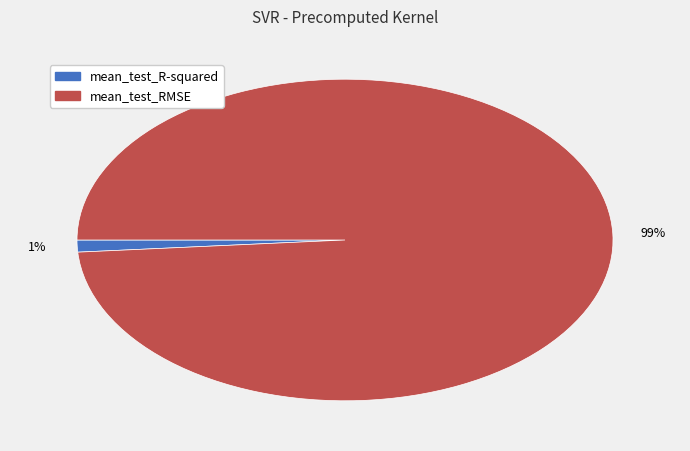

Does mean_test_RMSE represent more than half of the total?

Yes